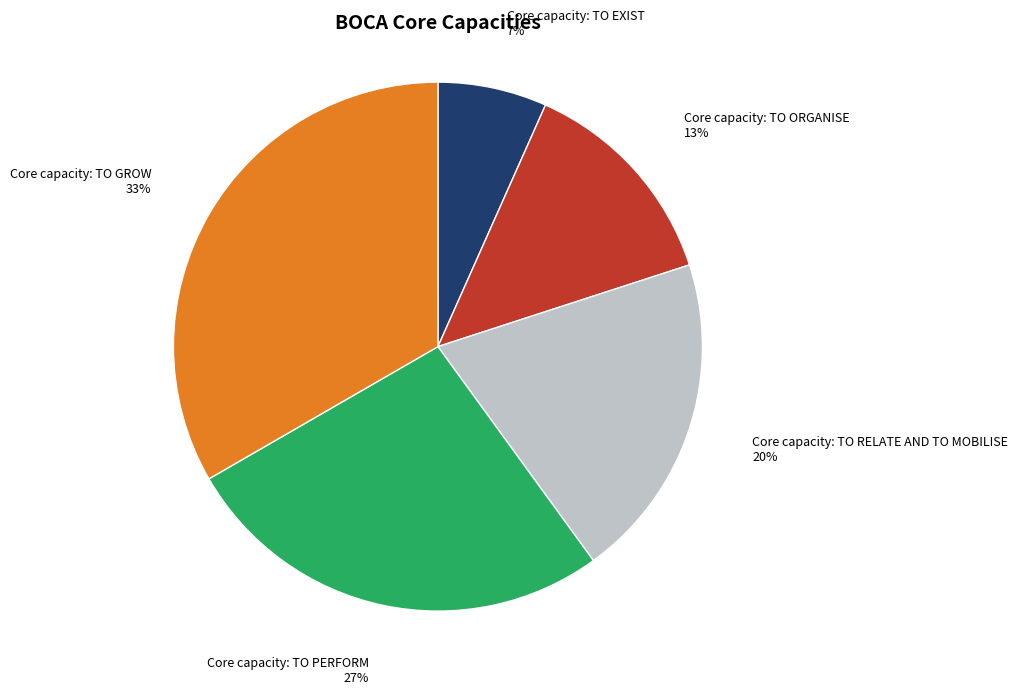

How many segments does this pie chart have?

5